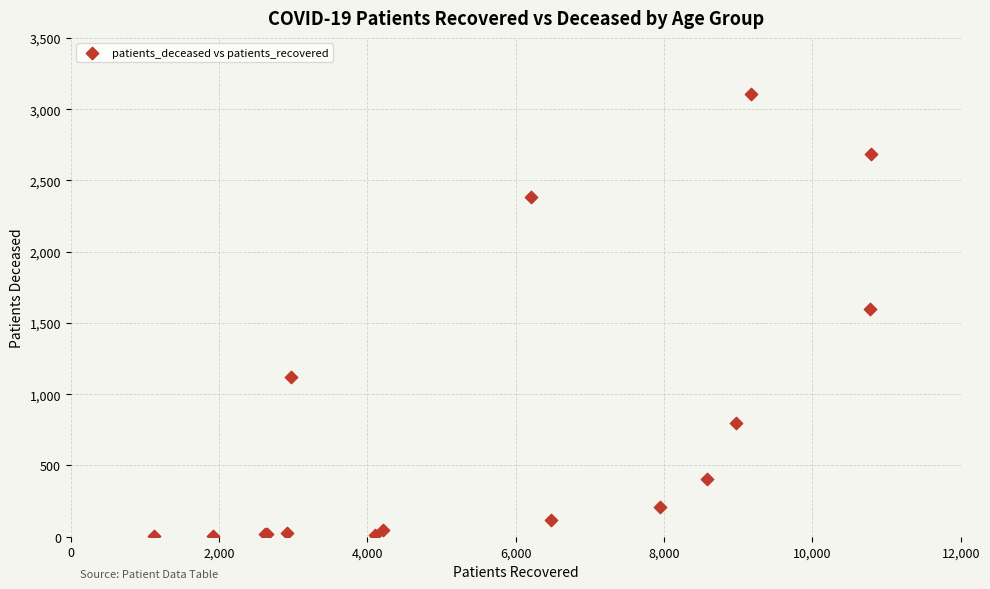

What Y value in the scatter plot is closest to 1555?

1599